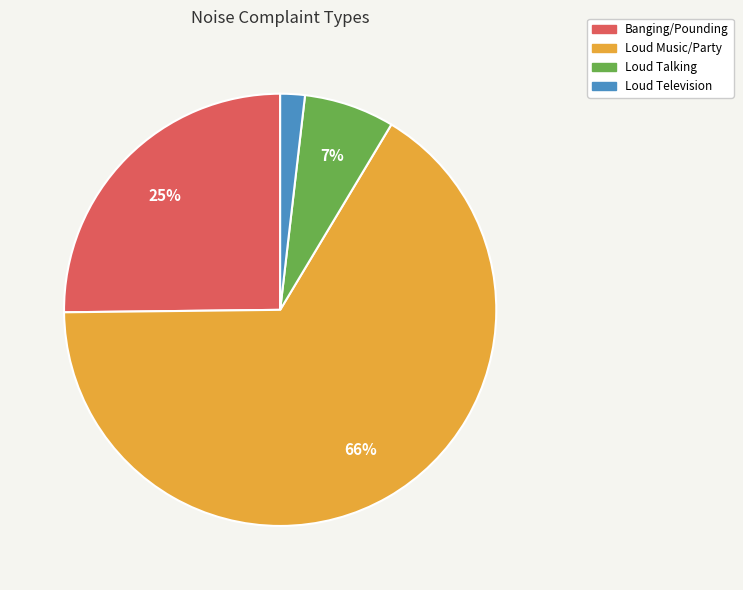

Is it true that Loud Talking is 1% of the pie?

False